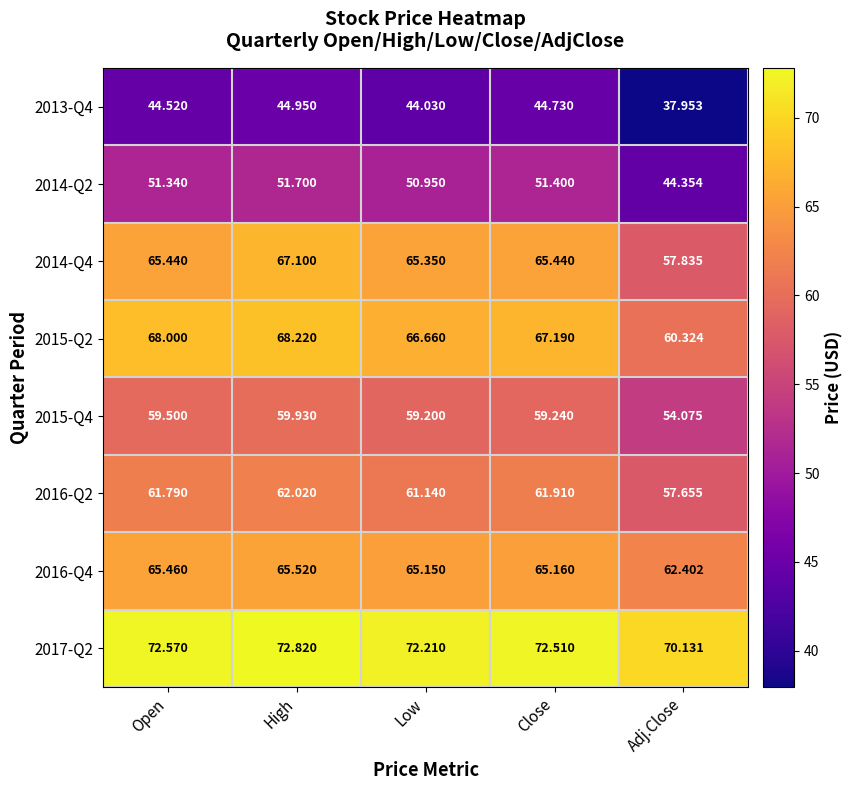

Which label corresponds to the largest value in the chart?

High